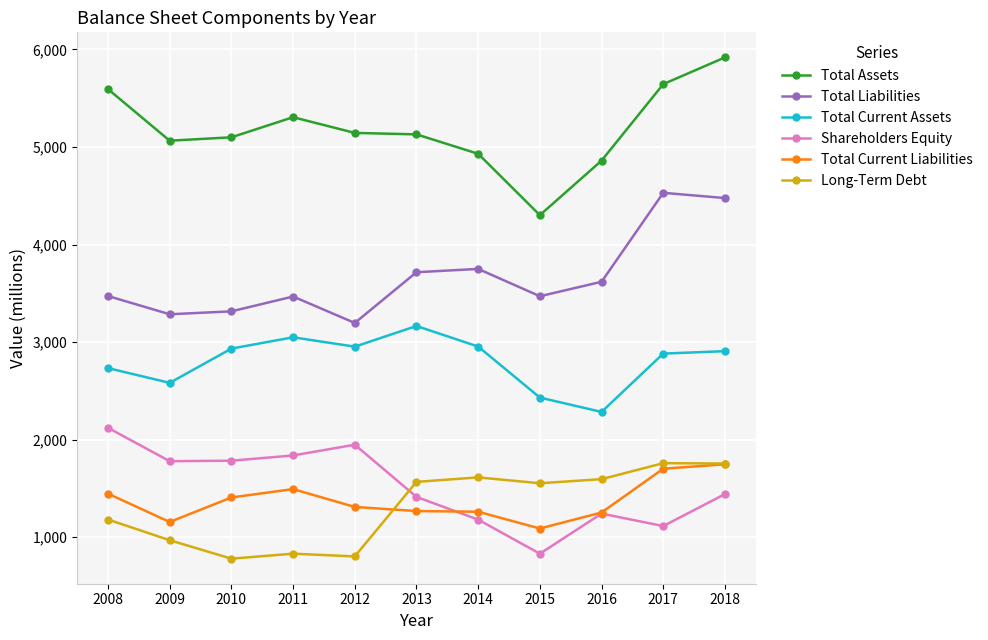

True or false: Total Liabilities and Long-Term Debt cross at least once.

False